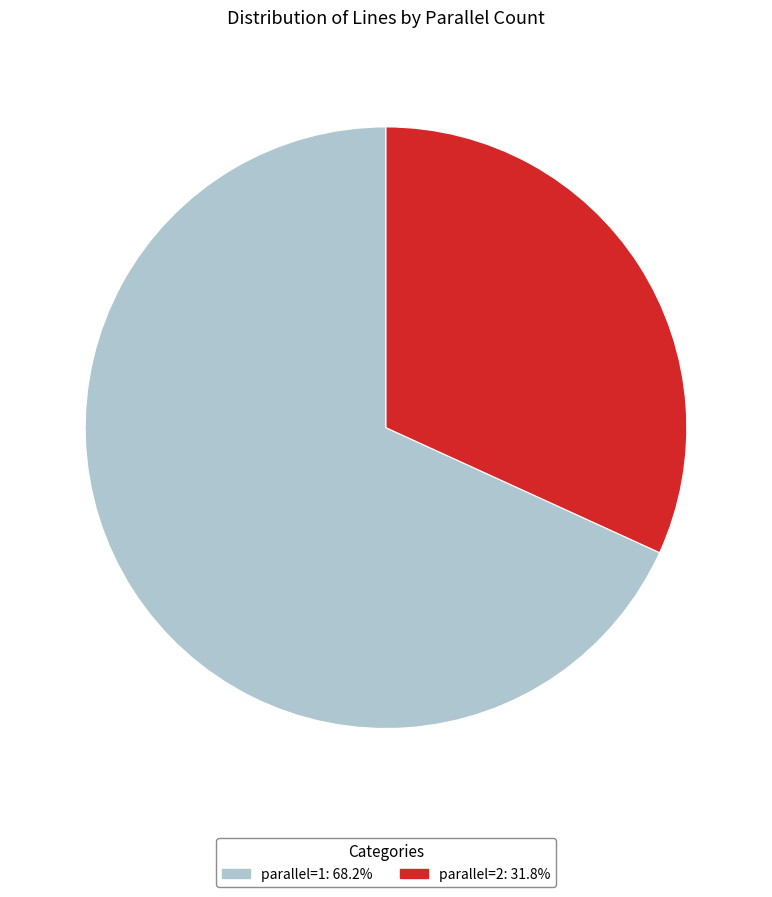

Is there any slice that represents more than half of the pie?

Yes